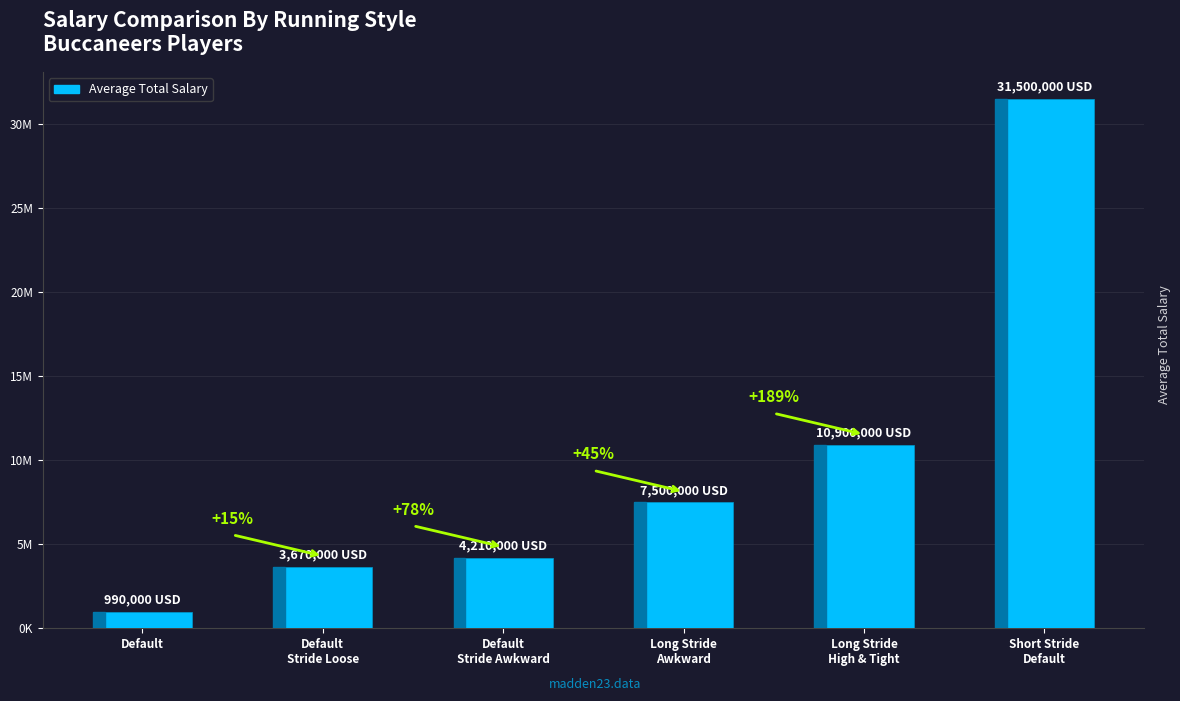

Which category has the lowest value across all series?

Default